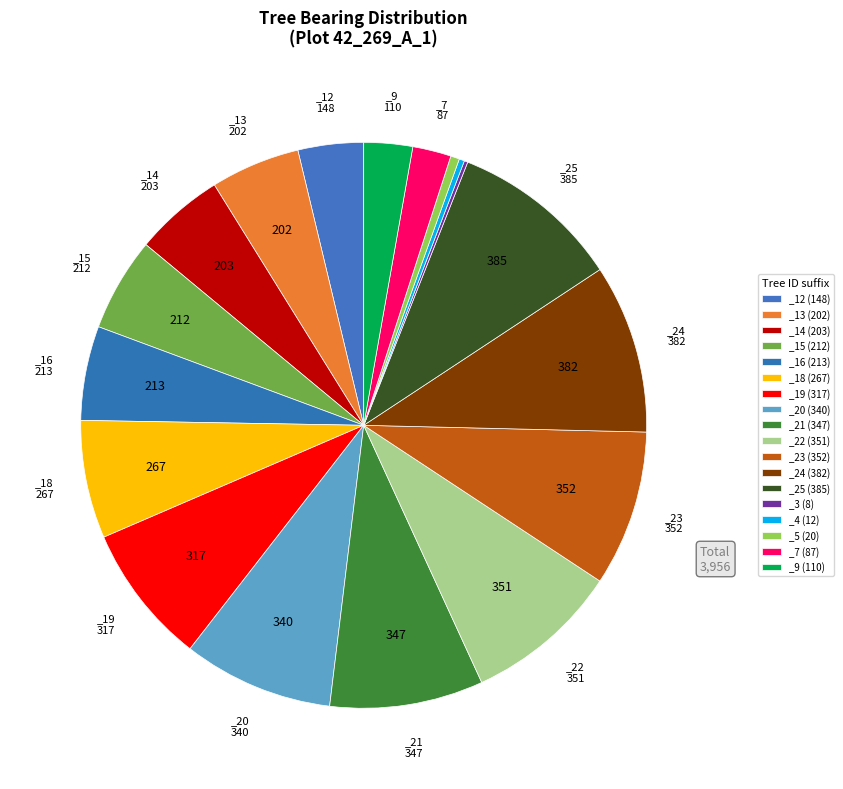

What is the smallest slice in the pie chart?

IFN4_42_269_A_1_3